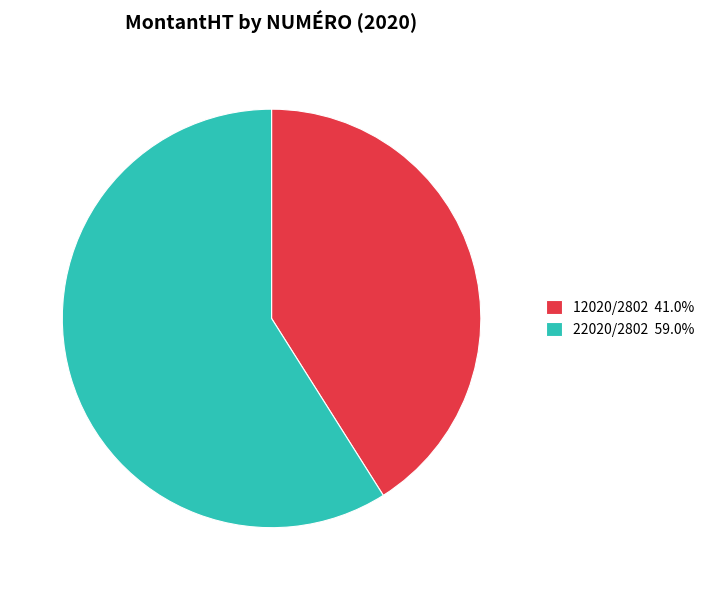

Approximately how many times larger is the value at 22020/2802 59.0% compared to 12020/2802 41.0%?

1.4